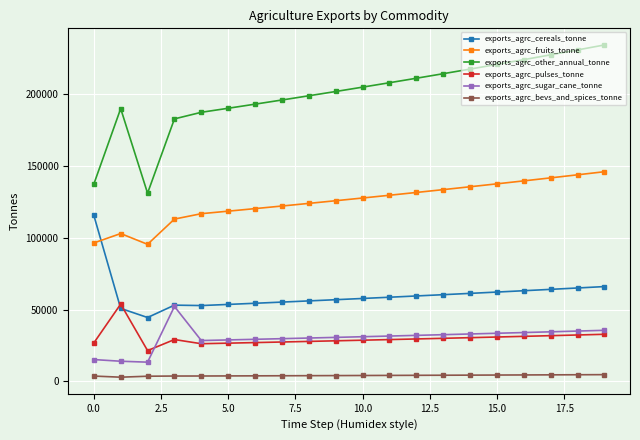

What is the minimum value shown in the chart?

2956.4